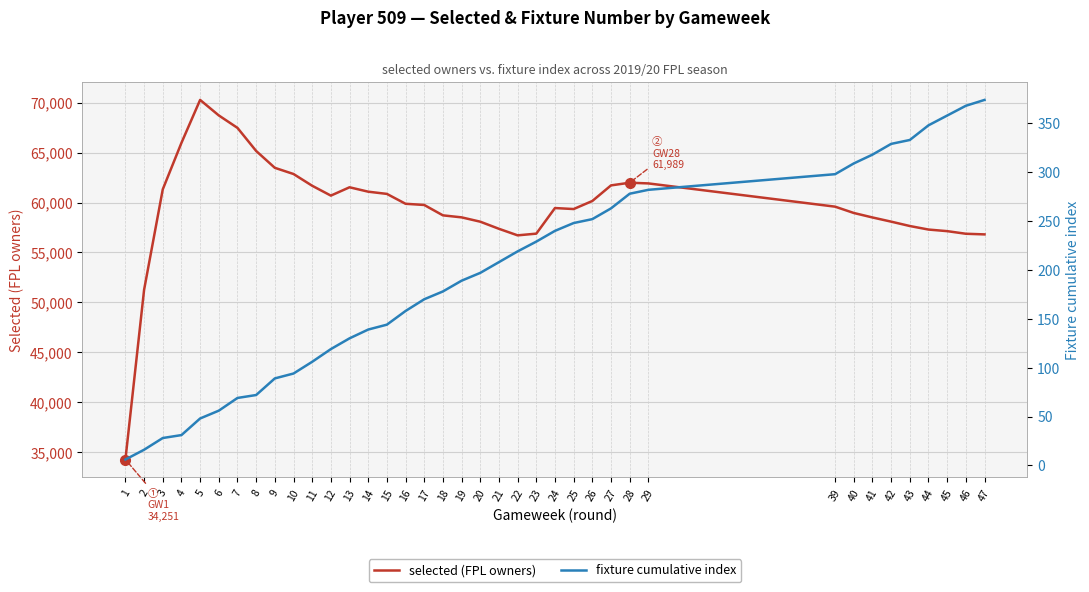

Rank the categories by fixture cumulative index value from lowest to highest.

1, 2, 3, 4, 5, 6, 7, 8, 9, 10, 11, 12, 13, 14, 15, 16, 17, 18, 19, 20, 21, 22, 23, 24, 25, 26, 27, 28, 29, 39, 40, 41, 42, 43, 44, 45, 46, 47